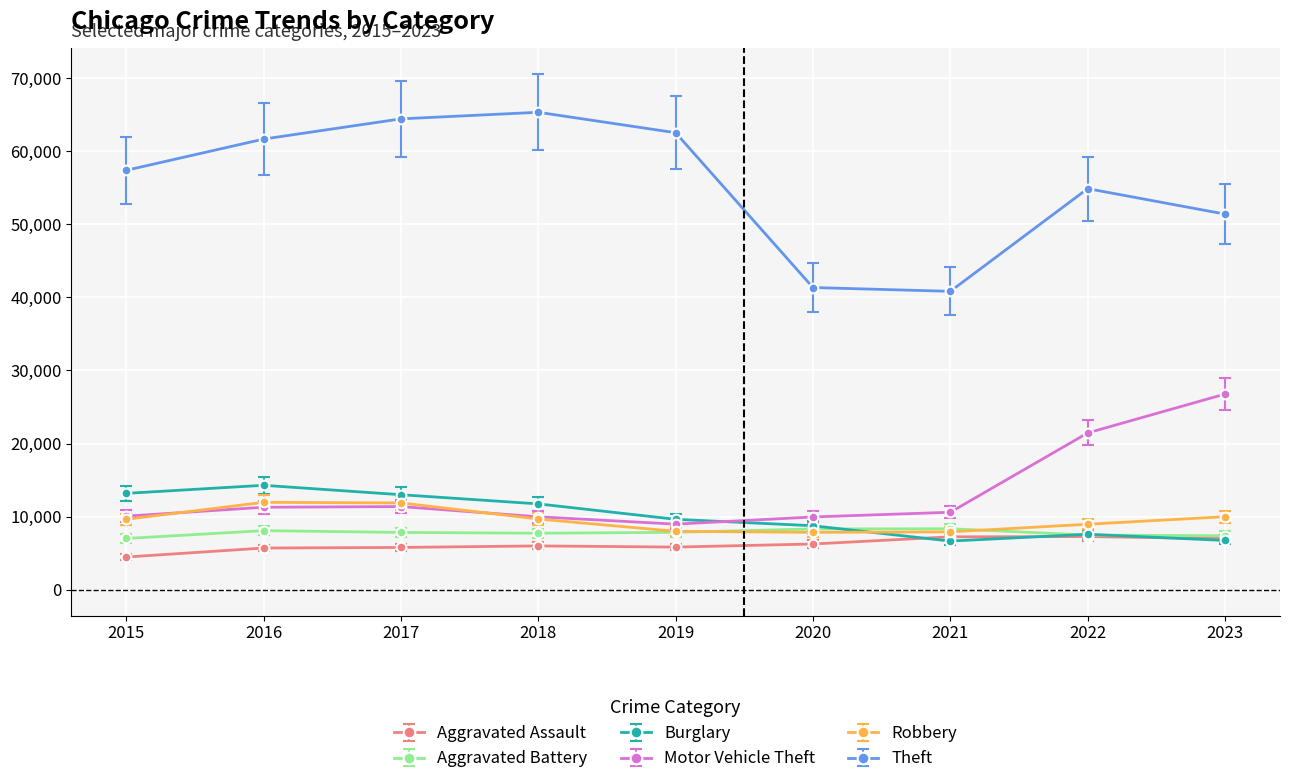

Which series changed the most between 2019 and 2021?

Theft